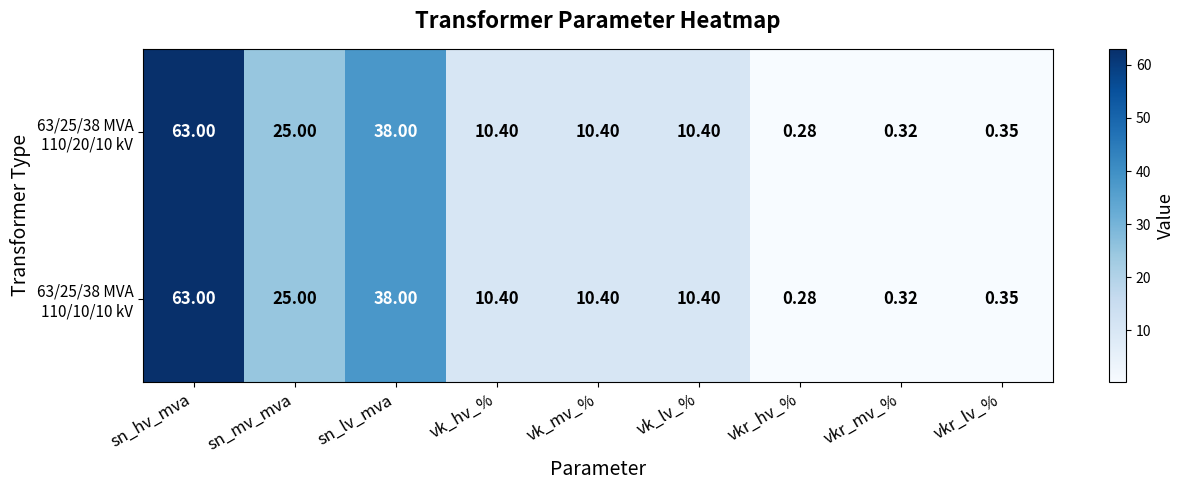

Which label corresponds to the smallest value in the chart?

vkr_hv_%